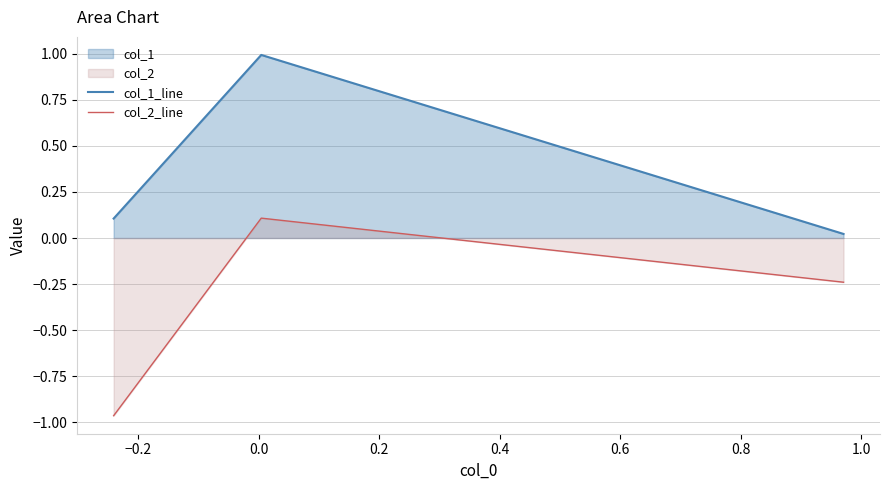

List the series in order of their overall mean, highest first.

col_1_line, col_2_line